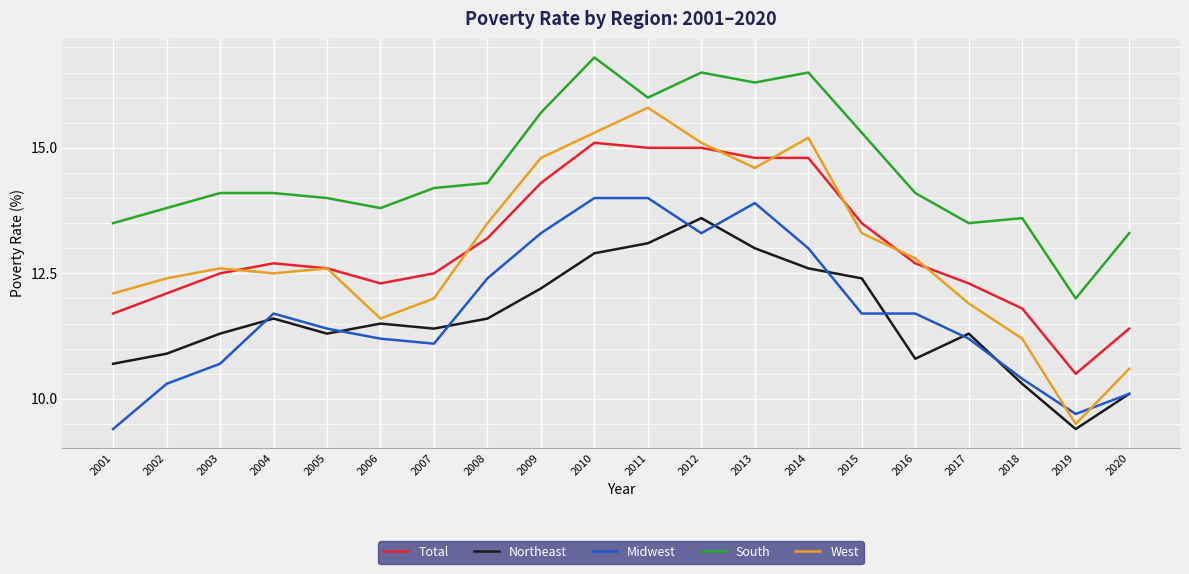

Reading left to right, list all the values displayed in this chart.

Total: 11.7	12.1	12.5	12.7	12.6	12.3	12.5	13.2	14.3	15.1	15.0	15.0	14.8	14.8	13.5	12.7	12.3	11.8	10.5	11.4
Northeast: 10.7	10.9	11.3	11.6	11.3	11.5	11.4	11.6	12.2	12.9	13.1	13.6	13.0	12.6	12.4	10.8	11.3	10.3	9.4	10.1
Midwest: 9.4	10.3	10.7	11.7	11.4	11.2	11.1	12.4	13.3	14.0	14.0	13.3	13.9	13.0	11.7	11.7	11.2	10.4	9.7	10.1
South: 13.5	13.8	14.1	14.1	14.0	13.8	14.2	14.3	15.7	16.8	16.0	16.5	16.3	16.5	15.3	14.1	13.5	13.6	12.0	13.3
West: 12.1	12.4	12.6	12.5	12.6	11.6	12.0	13.5	14.8	15.3	15.8	15.1	14.6	15.2	13.3	12.8	11.9	11.2	9.5	10.6